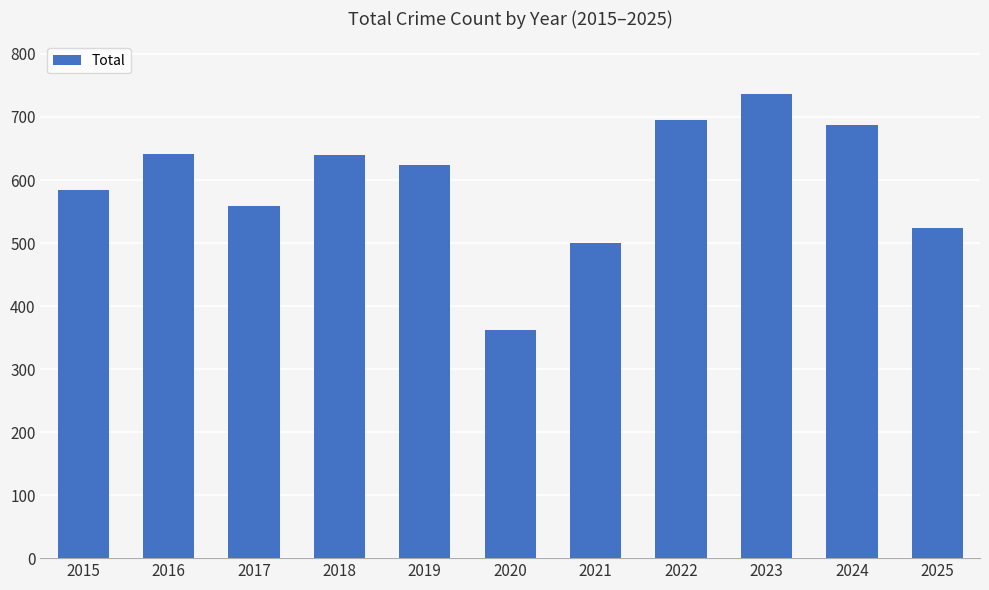

At which category does the chart reach its peak across all series?

2023